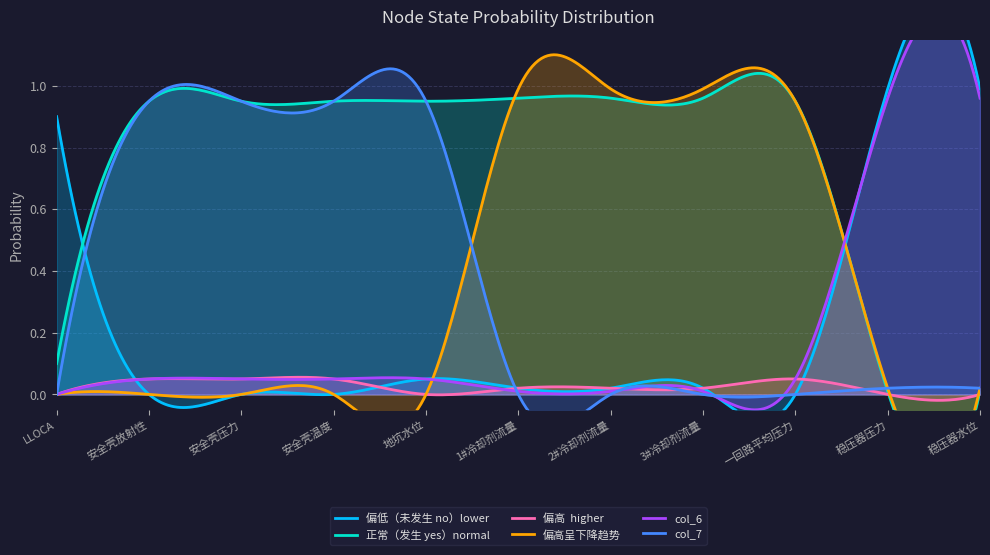

Which series has the widest spread of values?

偏低（未发生 no）lower